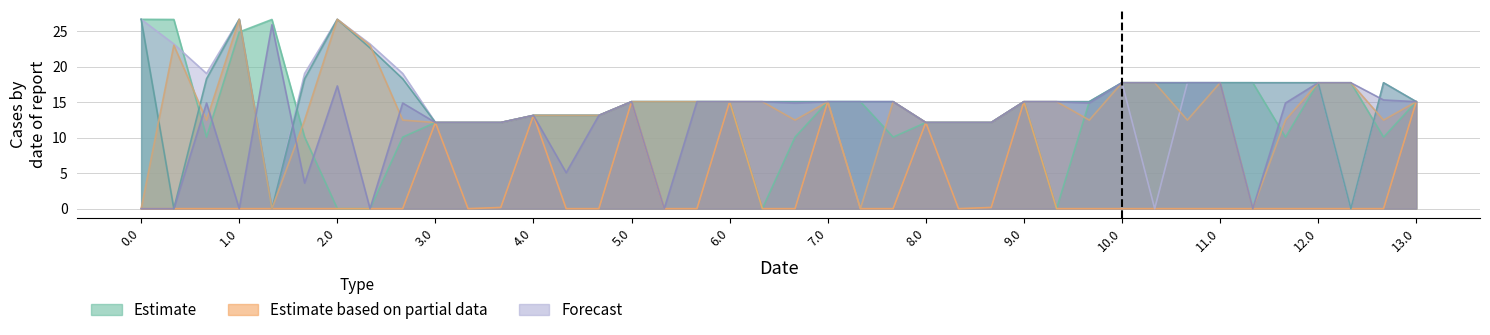

Which series has the largest range (max minus min)?

col_19